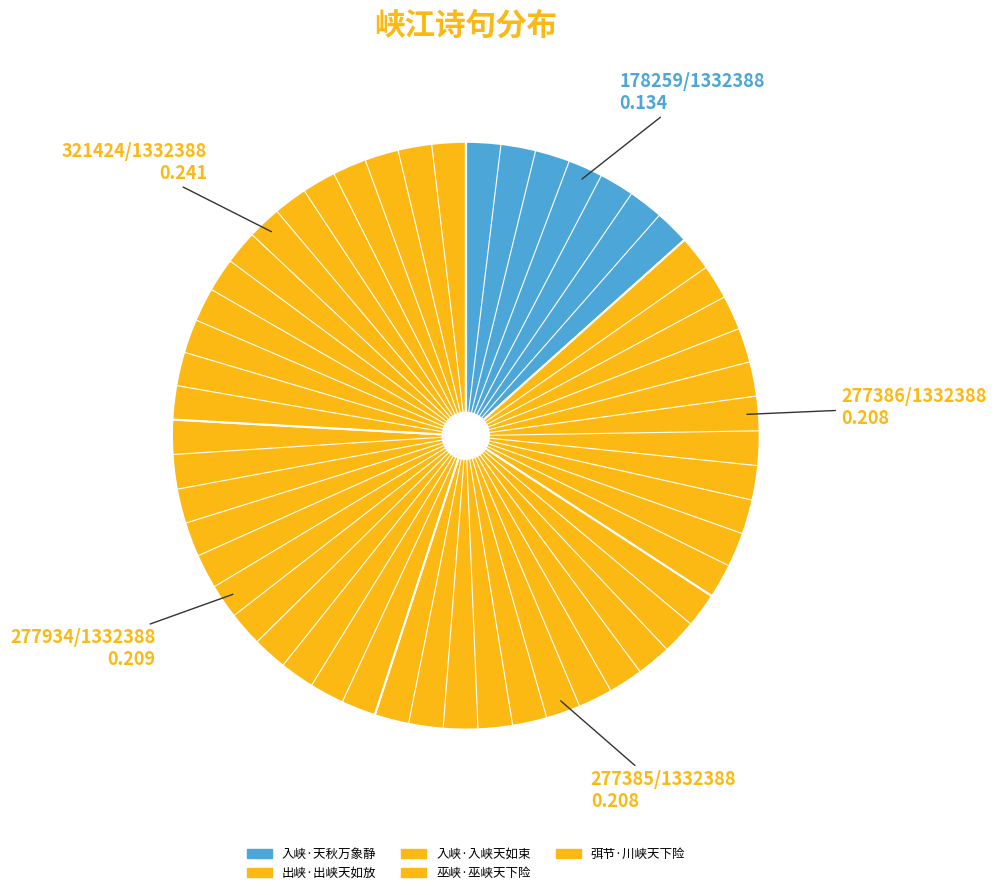

To the nearest percent, what is the combined percentage of 出峡·出峡天如放 and 巫峡·巫峡天下险?

42%